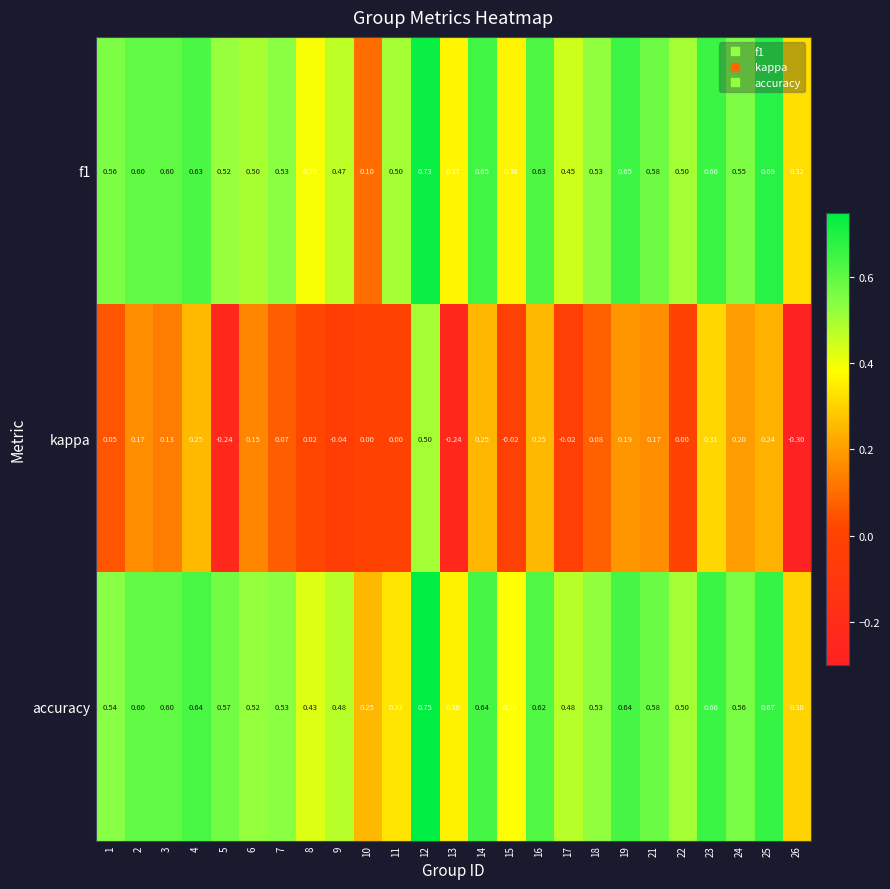

Which series has the widest spread of values?

kappa